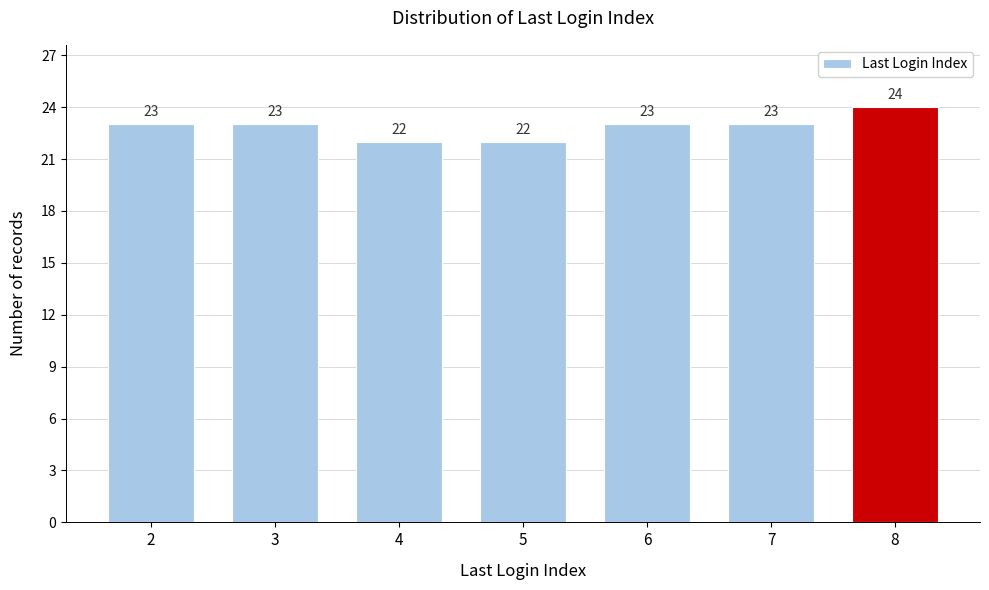

Reading left to right, transcribe all the data shown in this chart.

2=23	3=23	4=22	5=22	6=23	7=23	8=24